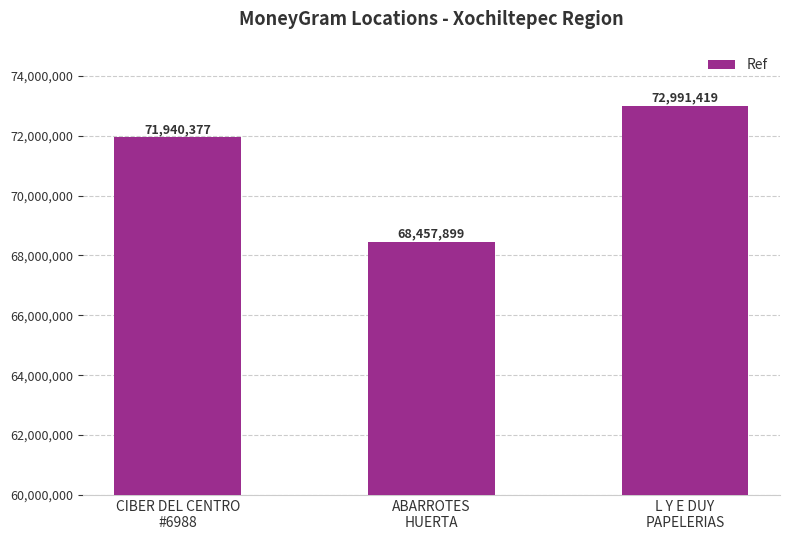

Does the chart contain stacked bars?

No